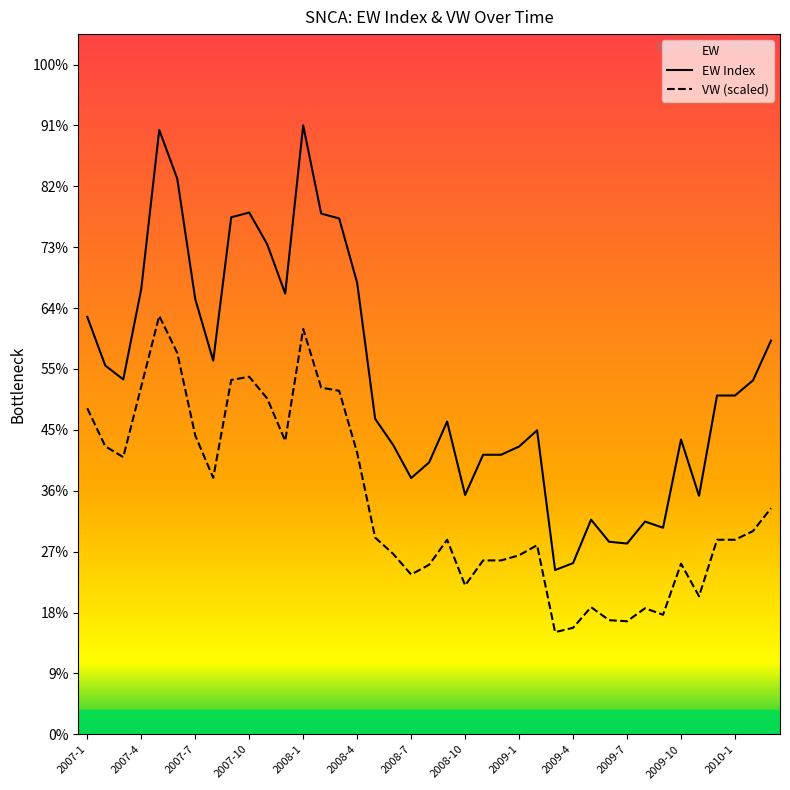

Does the chart display data point markers on the line(s)?

No